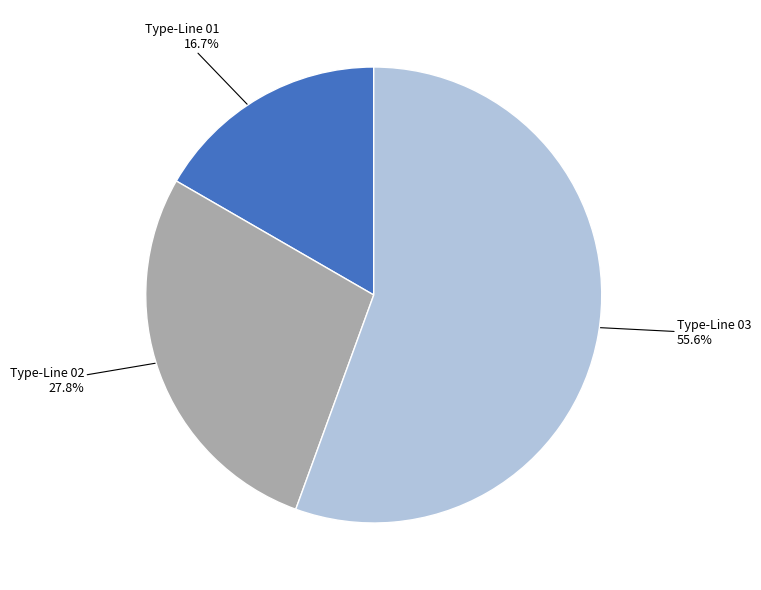

Between Type-Line 03 and Type-Line 02, which is larger?

Type-Line 03